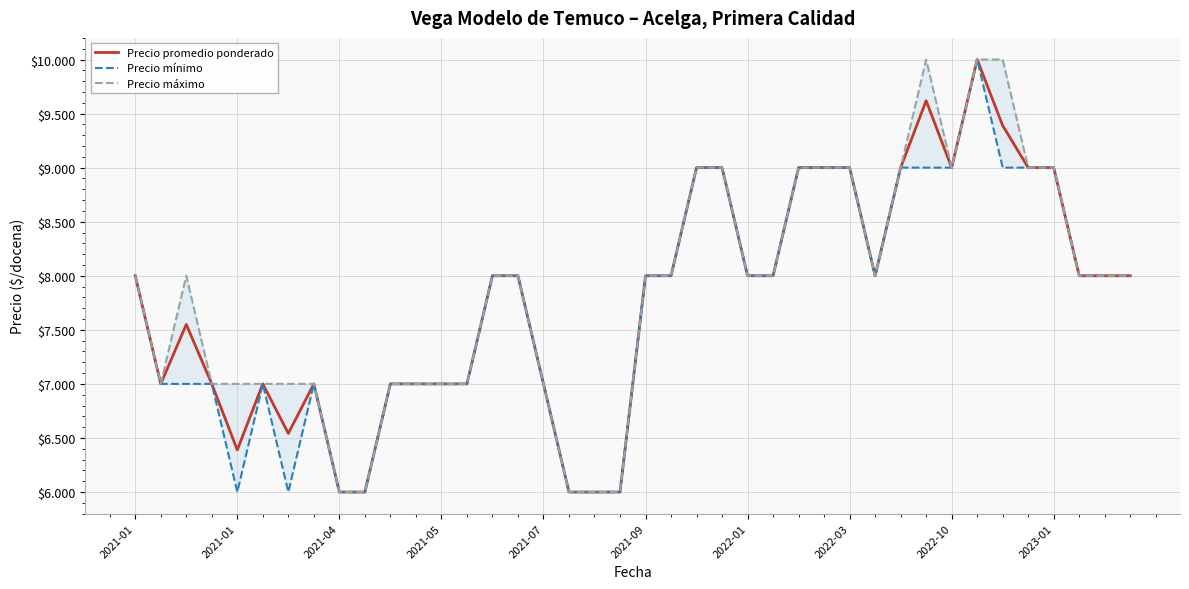

What is the sum of all Precio promedio ponderado values?

311489